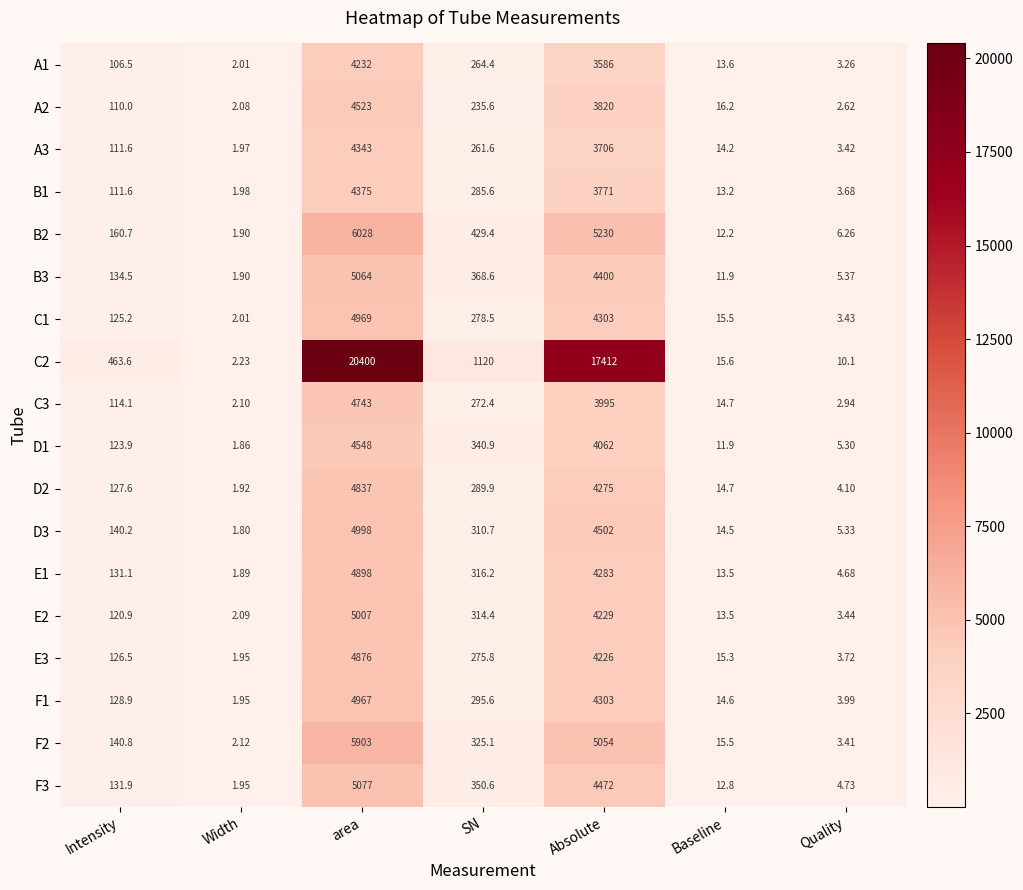

Is the value of B2 at Intensity greater than the value of C2 at area?

No